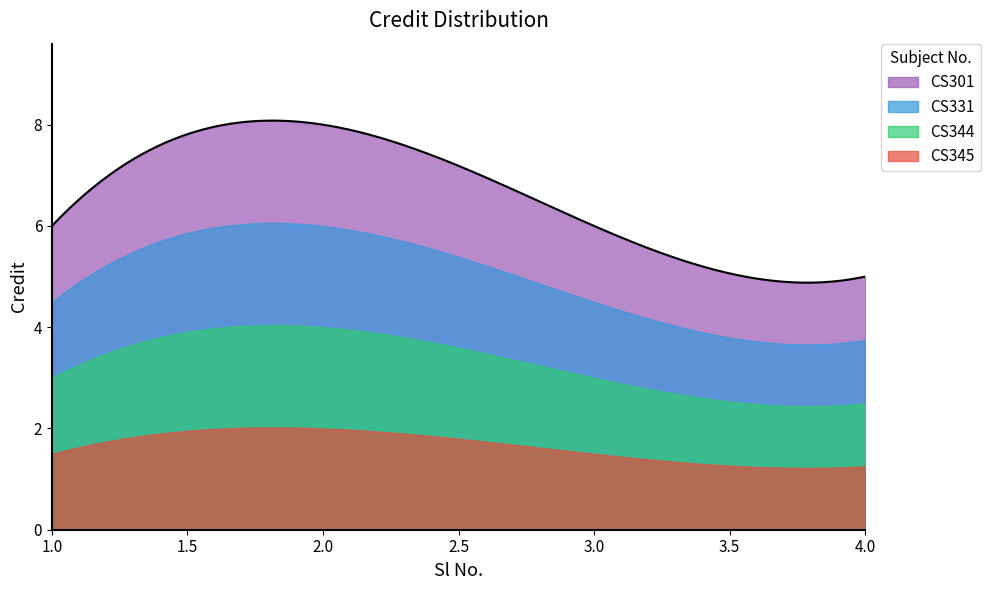

Between 1 and 4, which is larger?

1